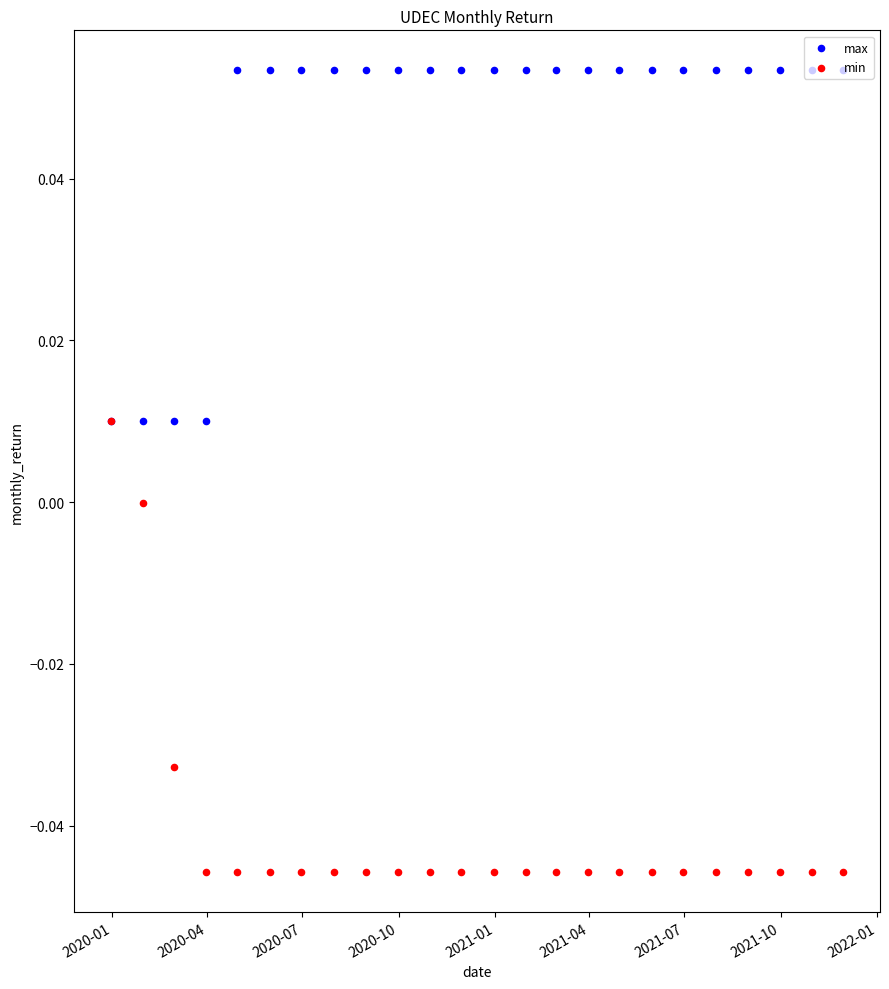

At which category is the sum across all series the highest?

2020-01